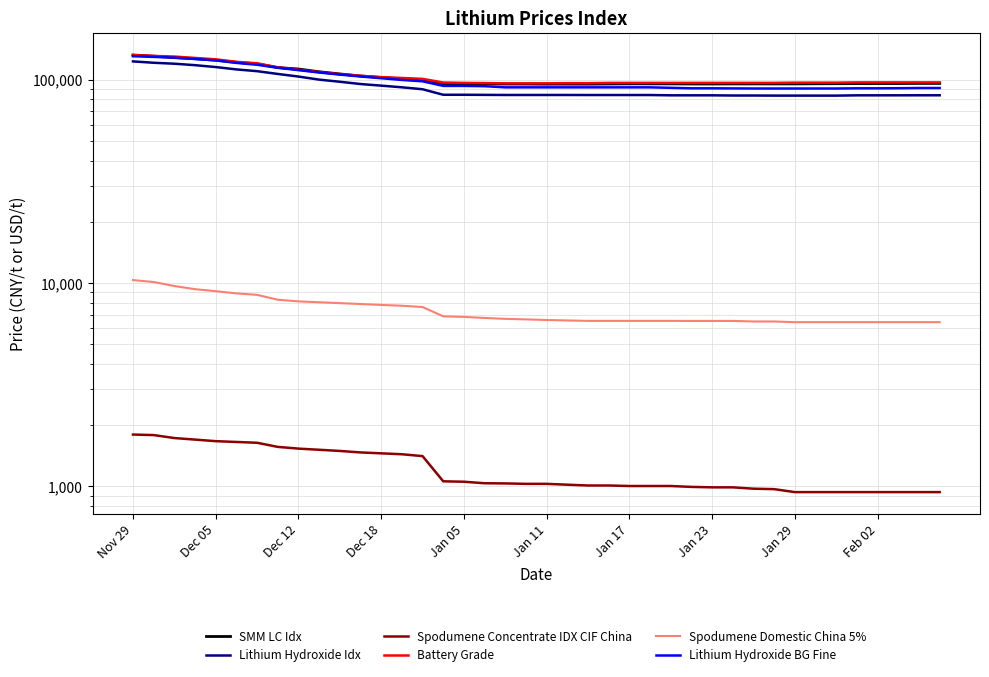

Rank the series at 26 from lowest to highest value.

Spodumene Concentrate IDX CIF China, Spodumene Domestic China 5%, Lithium Hydroxide Idx, Lithium Hydroxide BG Fine, SMM LC Idx, Battery Grade